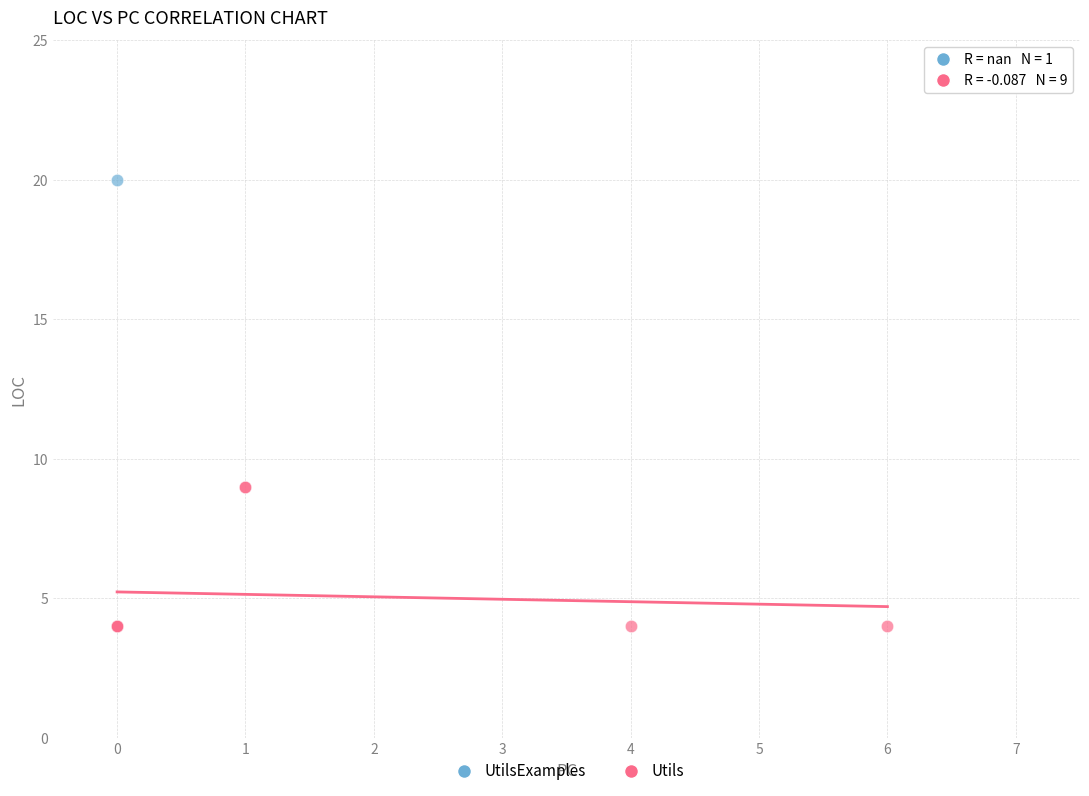

What are all the series names shown in the legend?

UtilsExamples, Utils